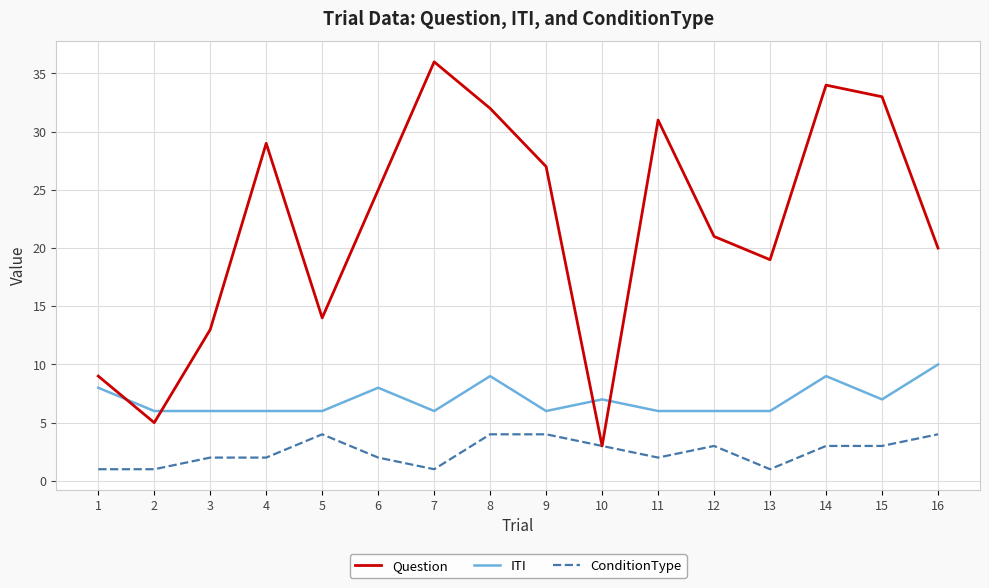

Which category has the highest value in the ITI series?

16